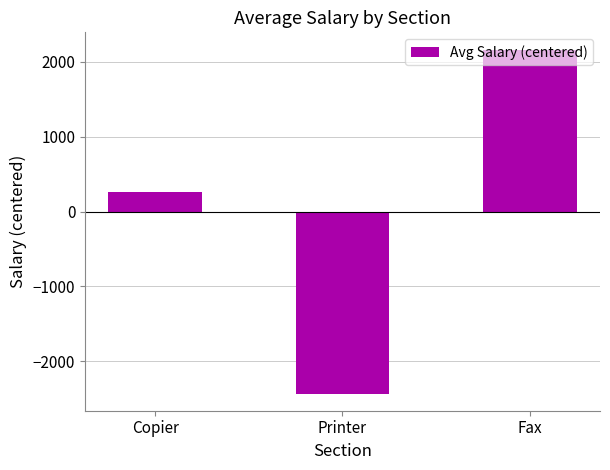

What is the label of the 3rd bar from the left?

Fax